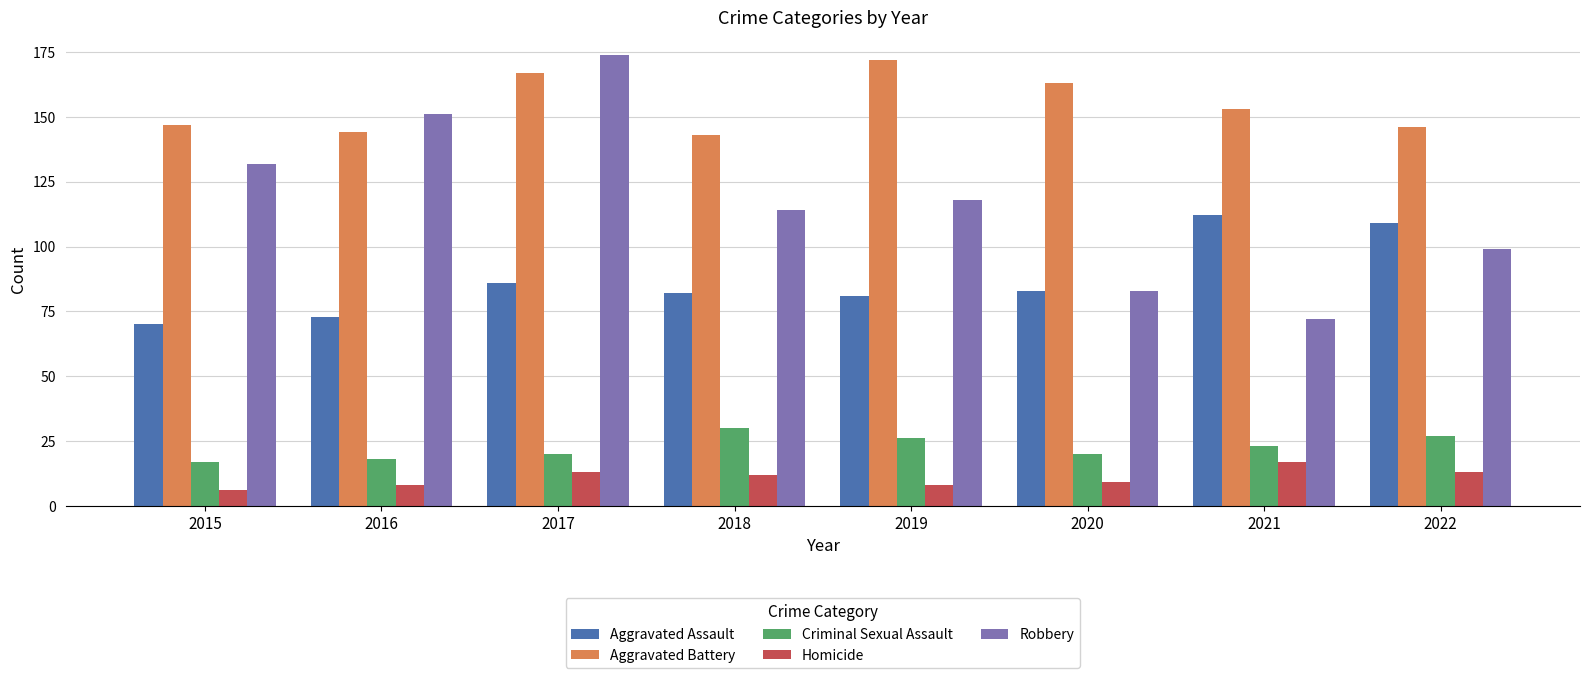

Does the chart contain stacked bars?

No